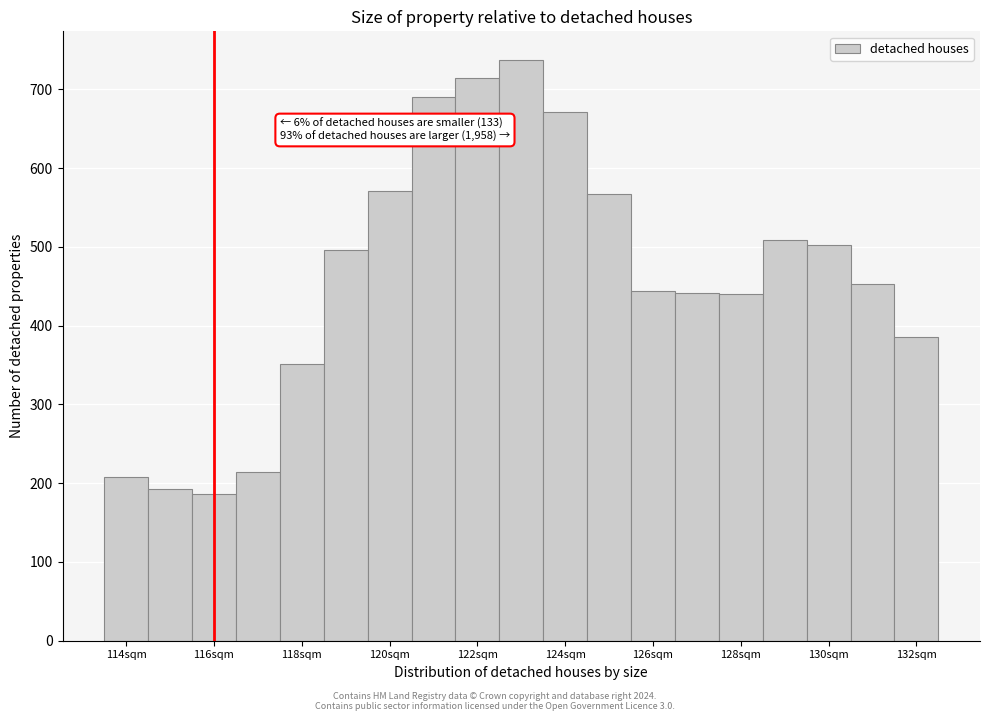

Over which range of the x-axis is the bar tallest?

122.5 to 123.5